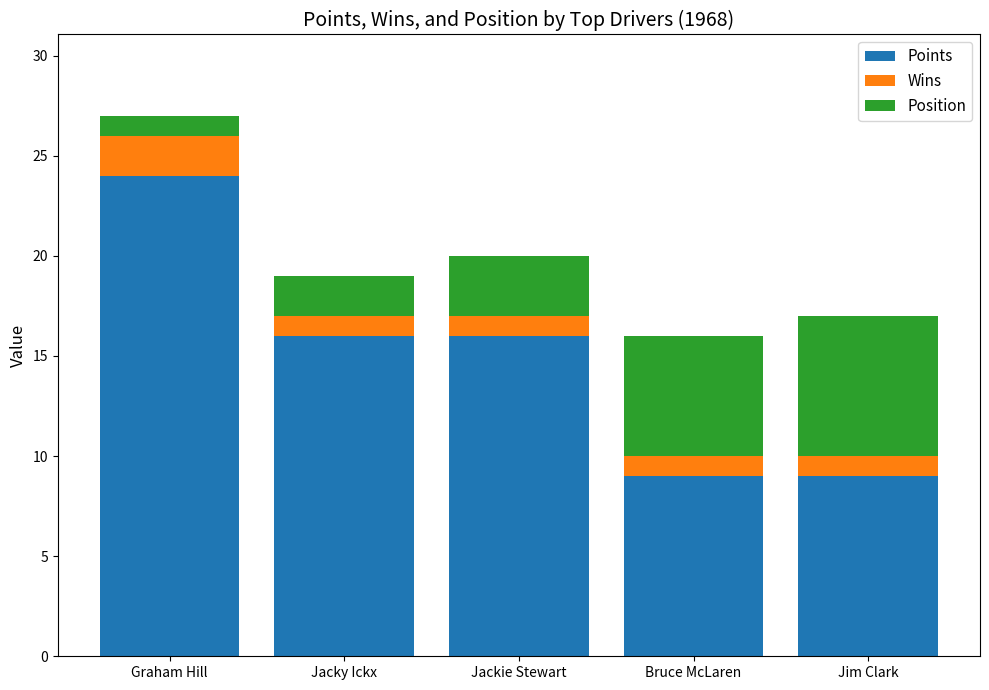

Does the chart contain stacked bars?

Yes